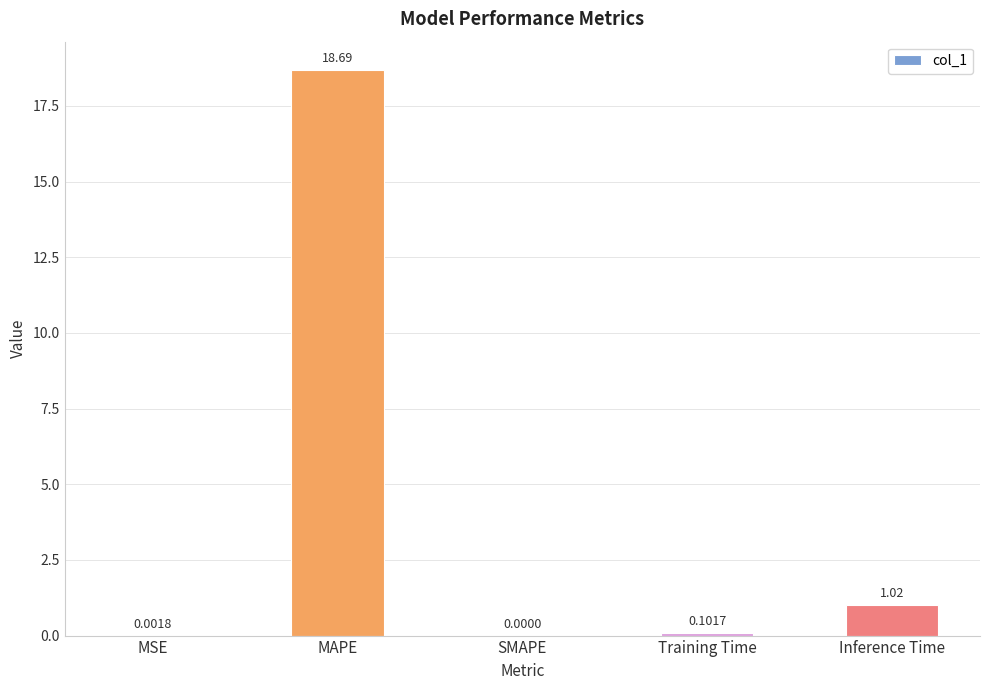

At which category does the chart reach its peak across all series?

MAPE